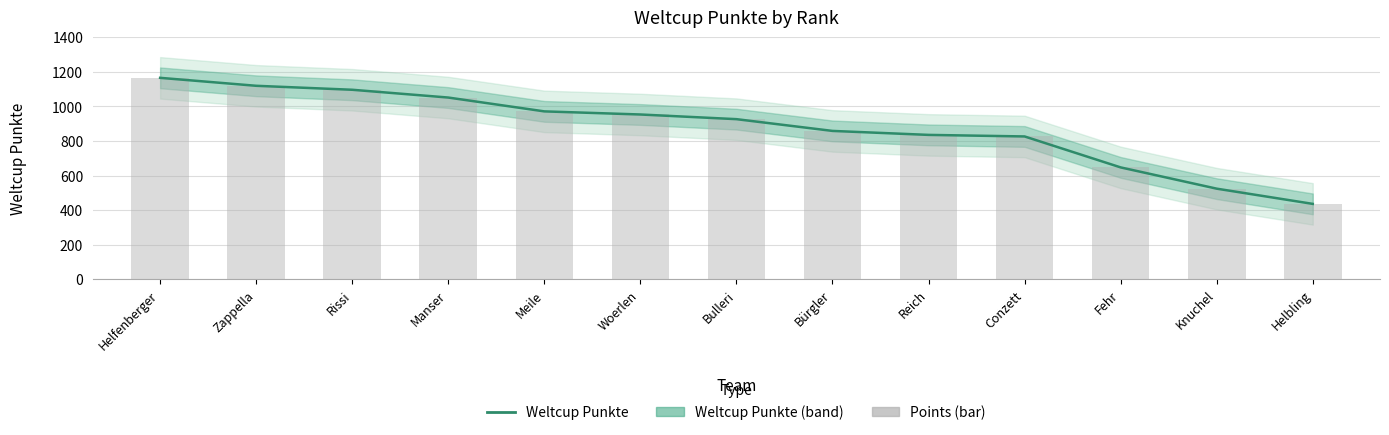

What is the difference between the Points (bar) values at Reich and Woerlen?

118